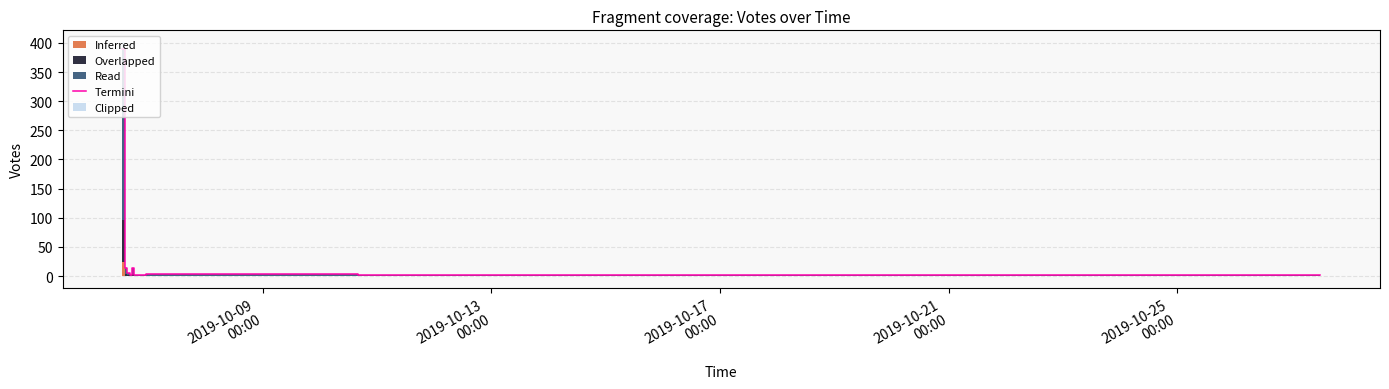

What is the label of the 4th point from the left?

2019-10-21
00:00